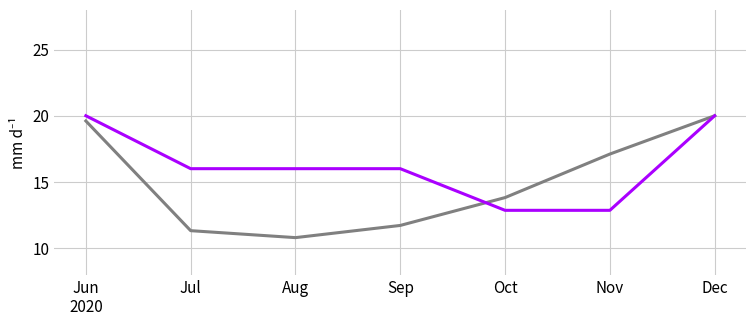

What is the maximum value shown in the chart?

20.0